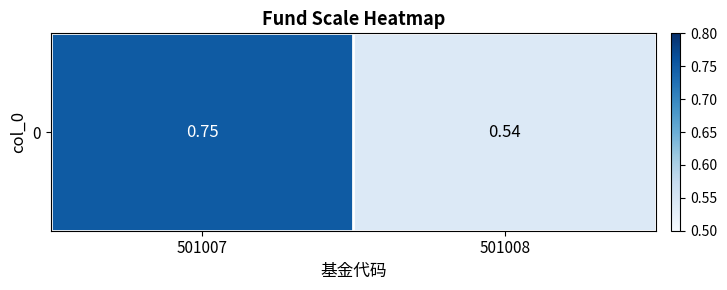

What is the sum of all values?

1.3